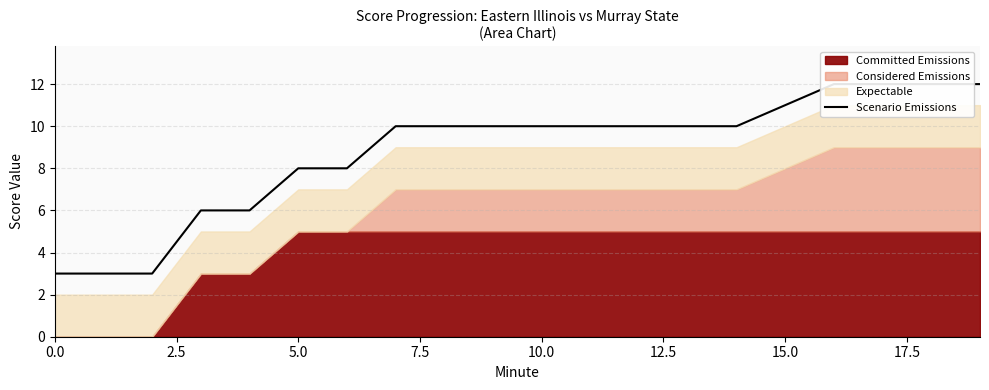

What is the maximum value shown in the chart?

12